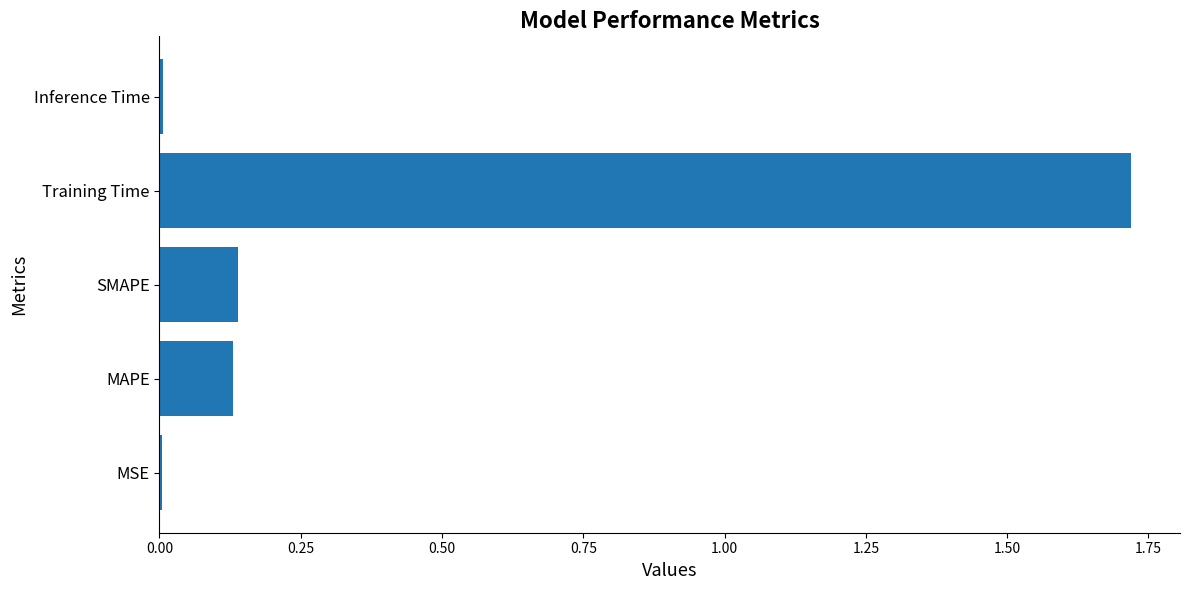

How many data points does each series have?

5